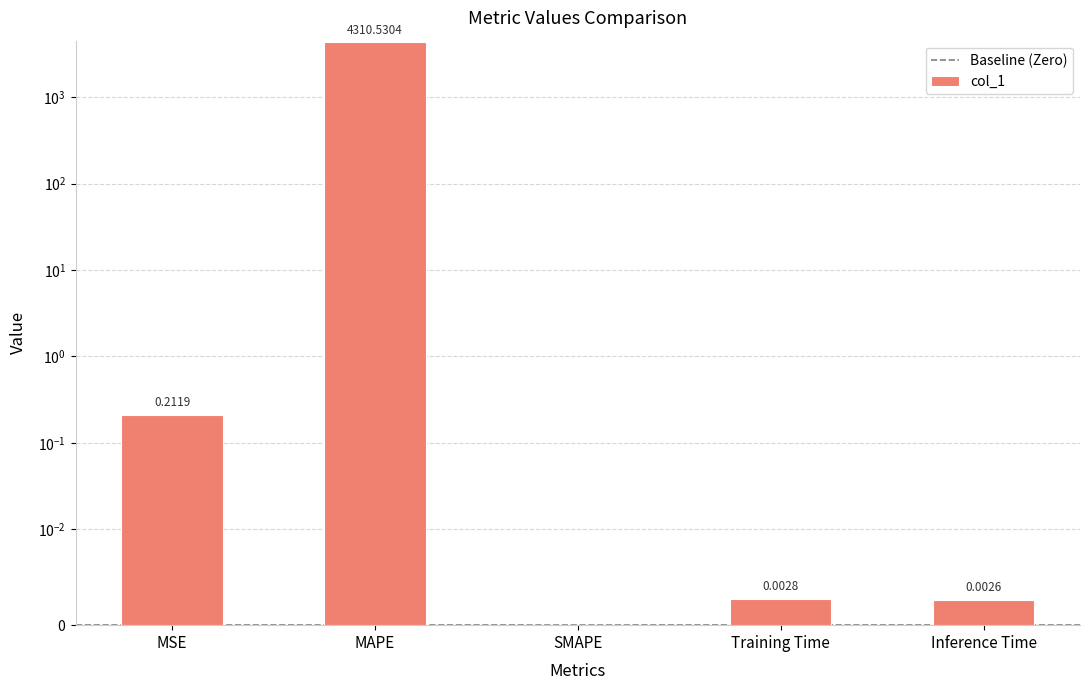

Reading left to right, extract all data points from this chart.

MSE=0.2	MAPE=4310.5	SMAPE=0.0	Training Time=0.0	Inference Time=0.0